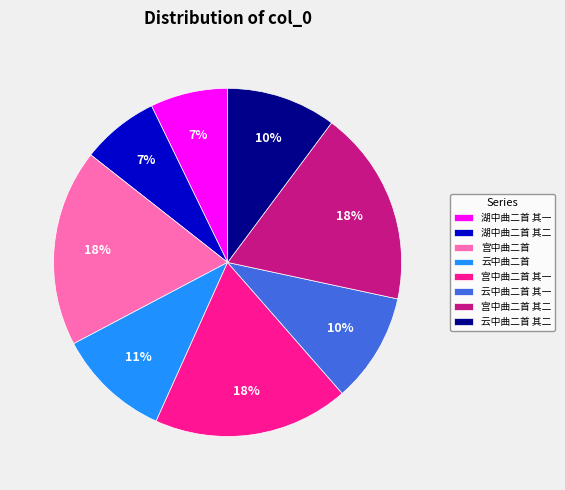

To the nearest percent, what is the average slice percentage?

12%